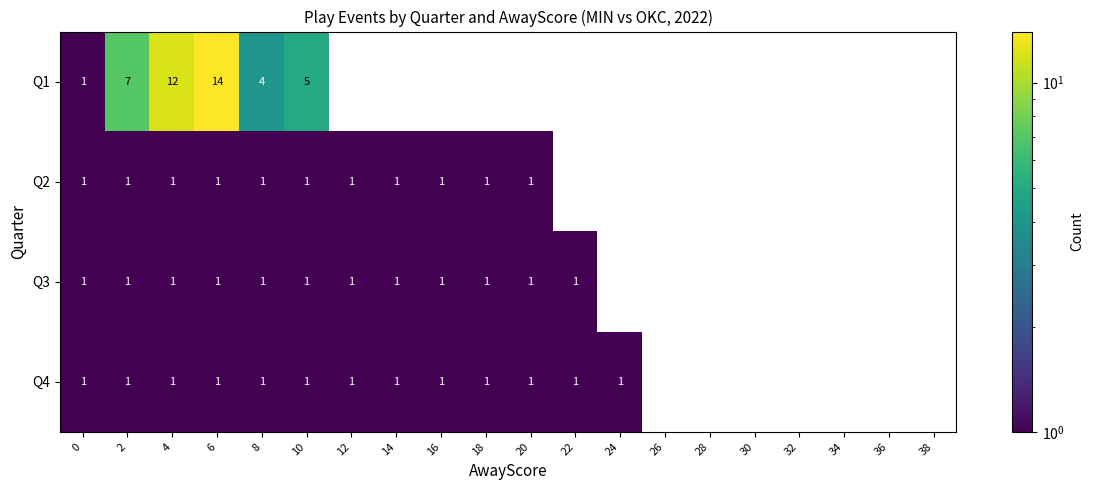

Count the number of data series in this chart.

4